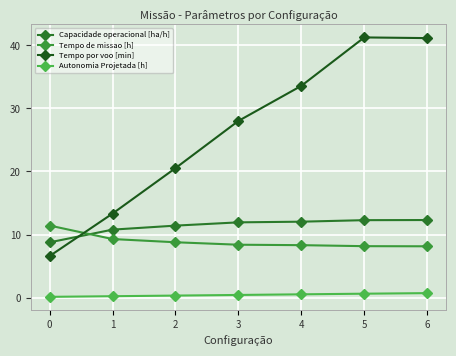

How many lines are shown in the chart?

4